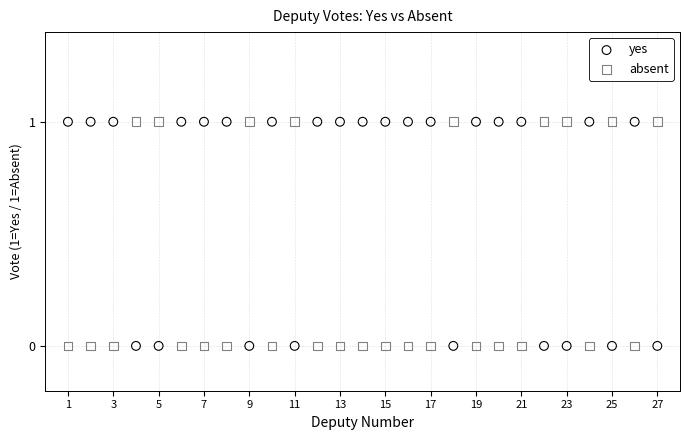

What is the X range (max minus min) for the scatter plot?

26